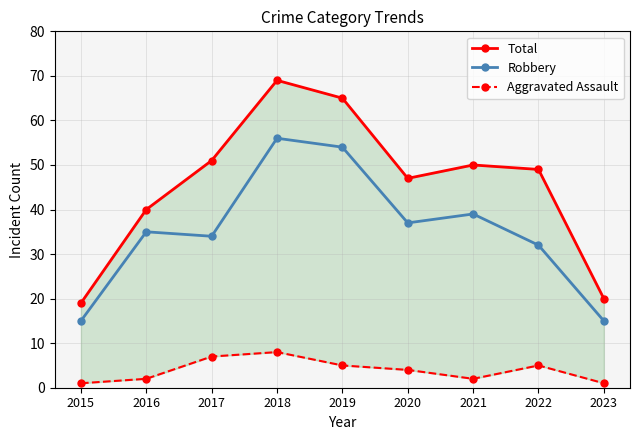

What are all the series names shown in the legend?

Total, Robbery, Aggravated Assault